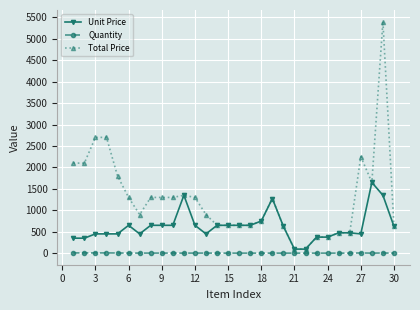

Does the chart display data point markers on the line(s)?

Yes